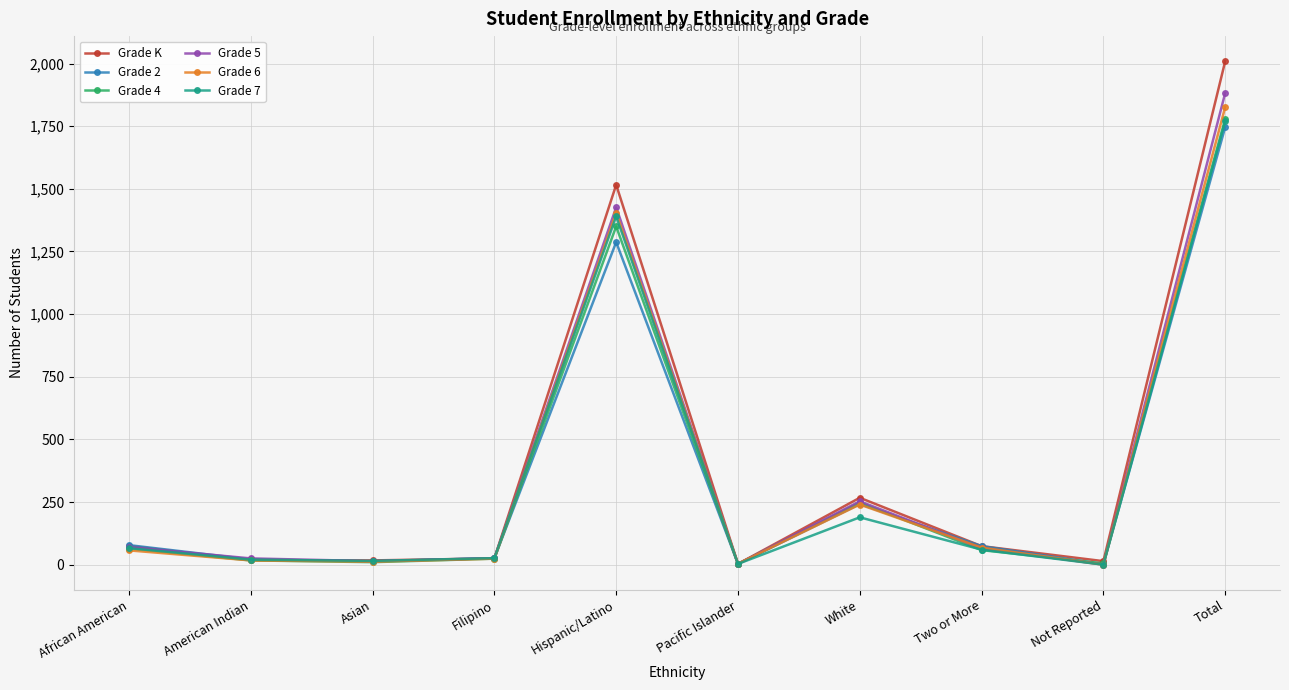

How many lines are shown in the chart?

6